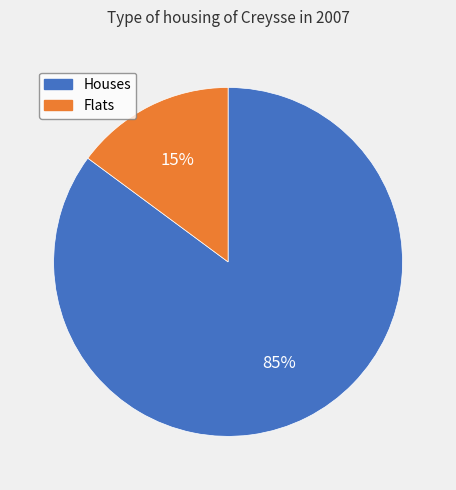

Is there any slice that represents more than half of the pie?

Yes